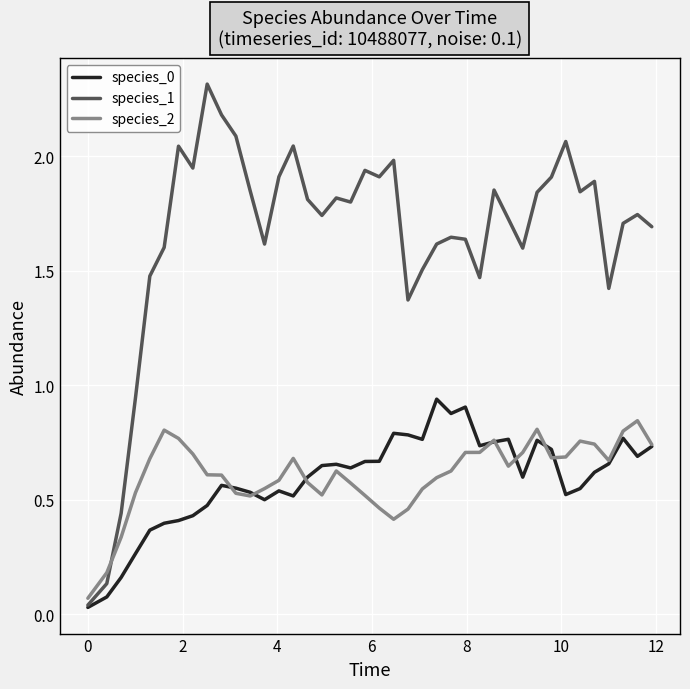

After their last crossing, which series has the higher values: species_2 or species_1?

species_1